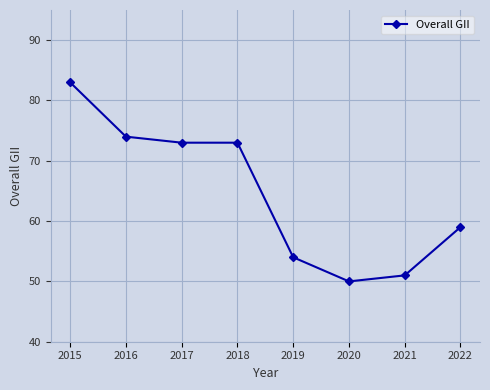

How many distinct data groups are displayed?

1